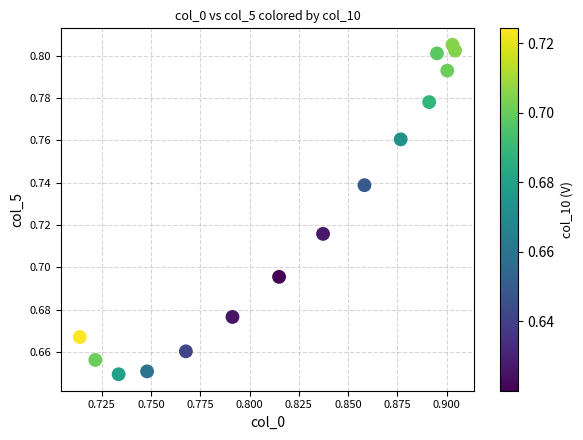

How many points are shown in the scatter plot?

15